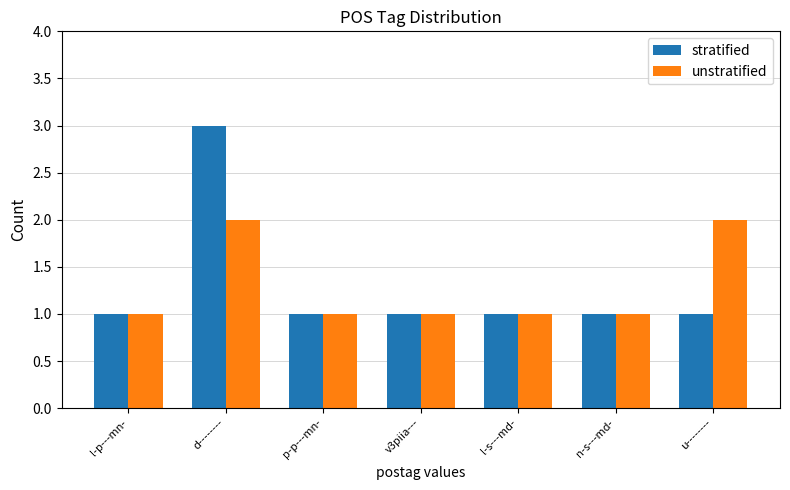

At which category is the sum across all series the highest?

d--------